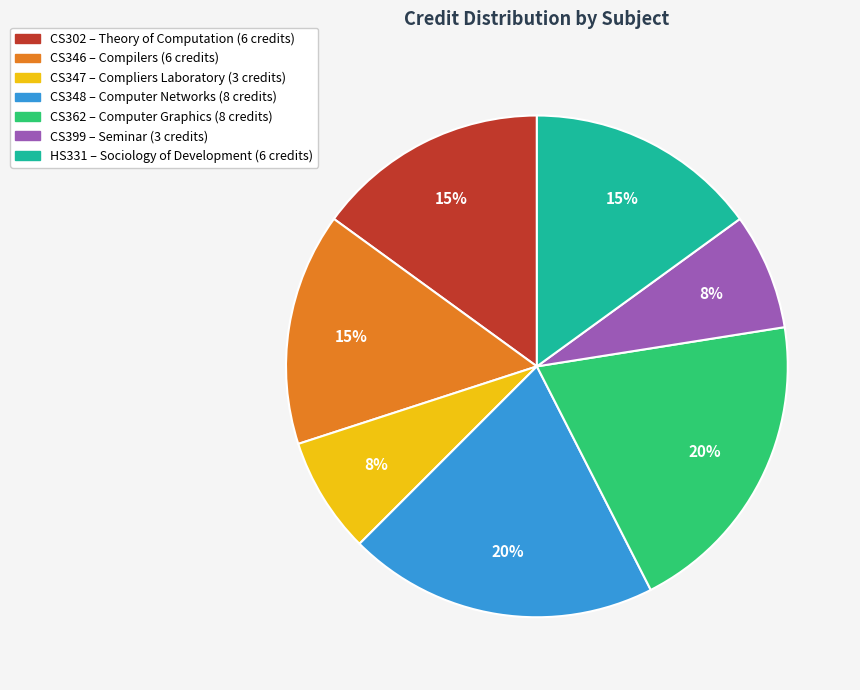

To the nearest percent, what percentage of the pie is CS346?

15%